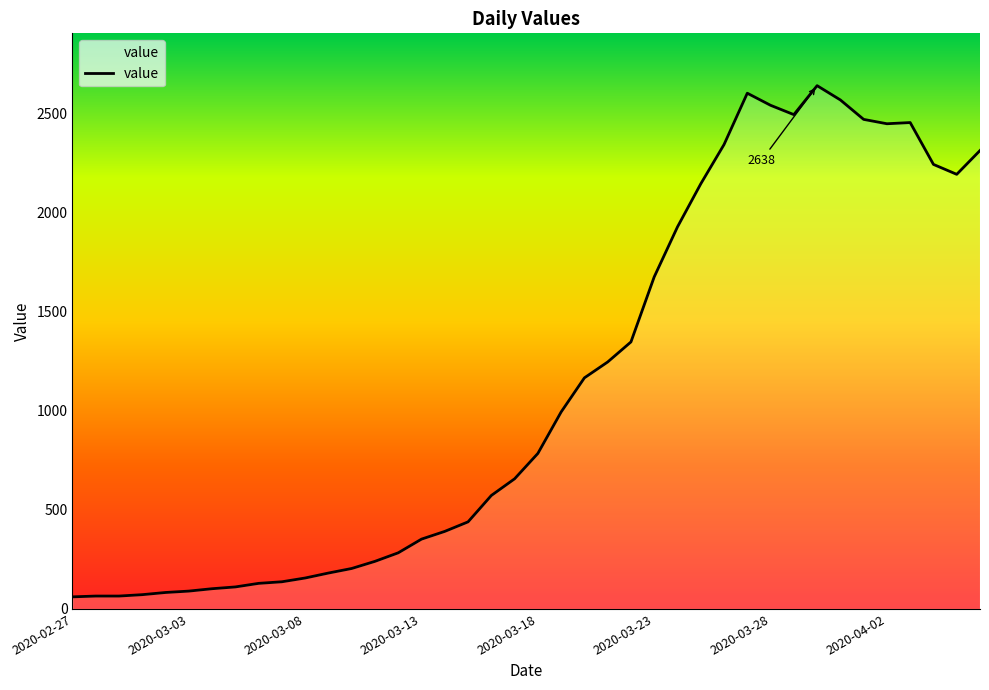

What is the difference between the maximum and minimum values?

2577